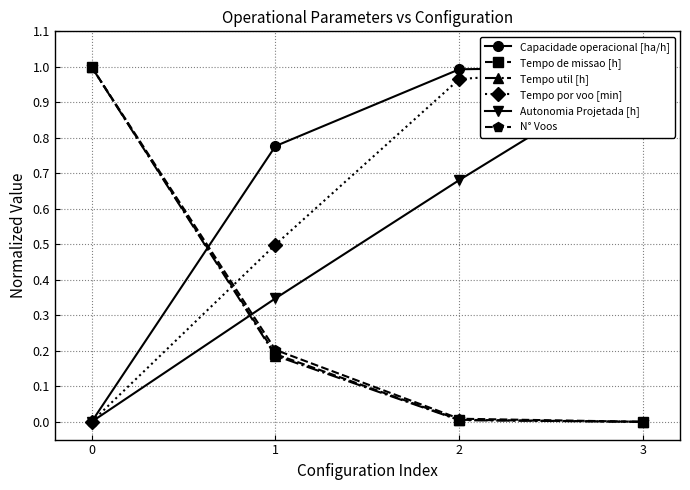

What is the total value across all series at 0?

3.0